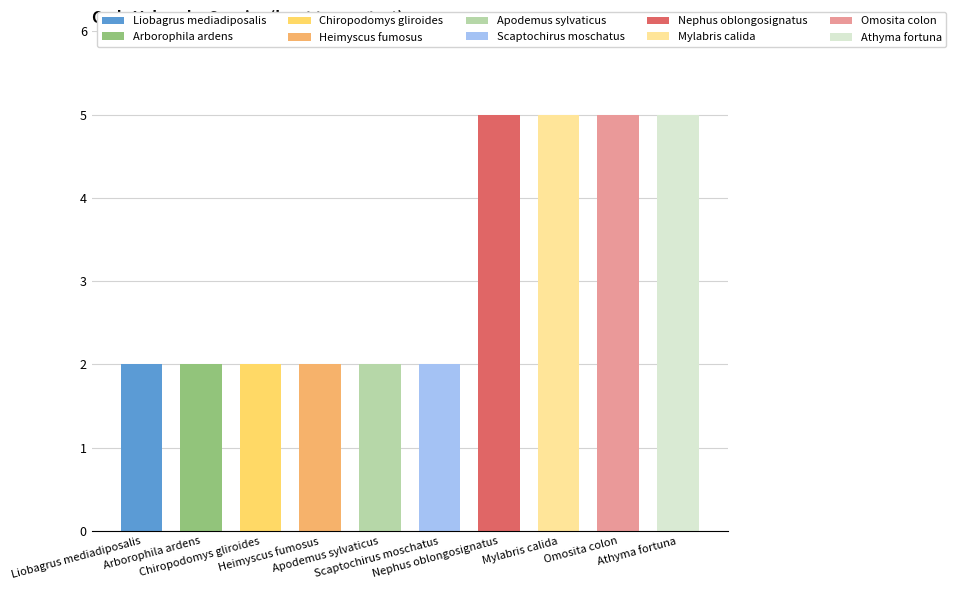

Which category has the lowest value across all series?

Liobagrus mediadiposalis